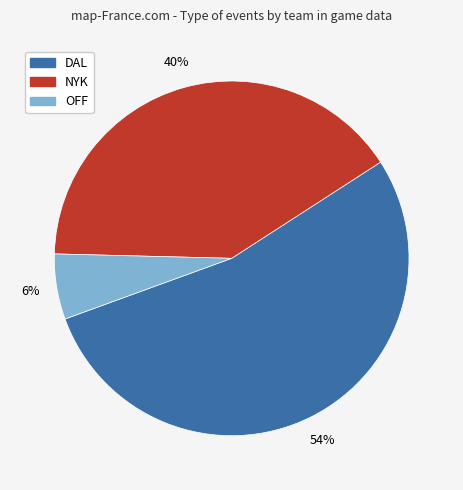

How many segments does this pie chart have?

3